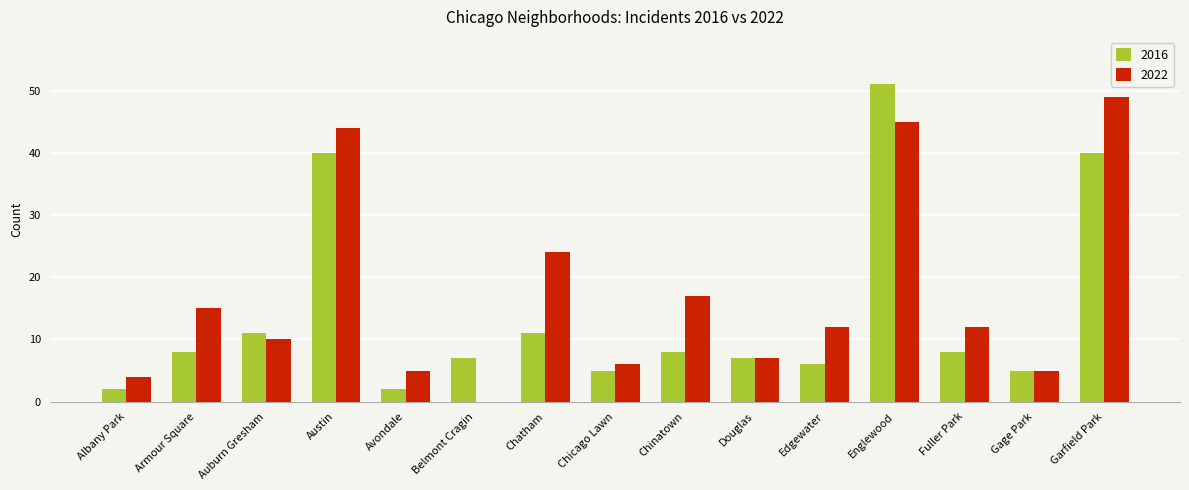

Which series changed the most between Armour Square and Chatham?

2022